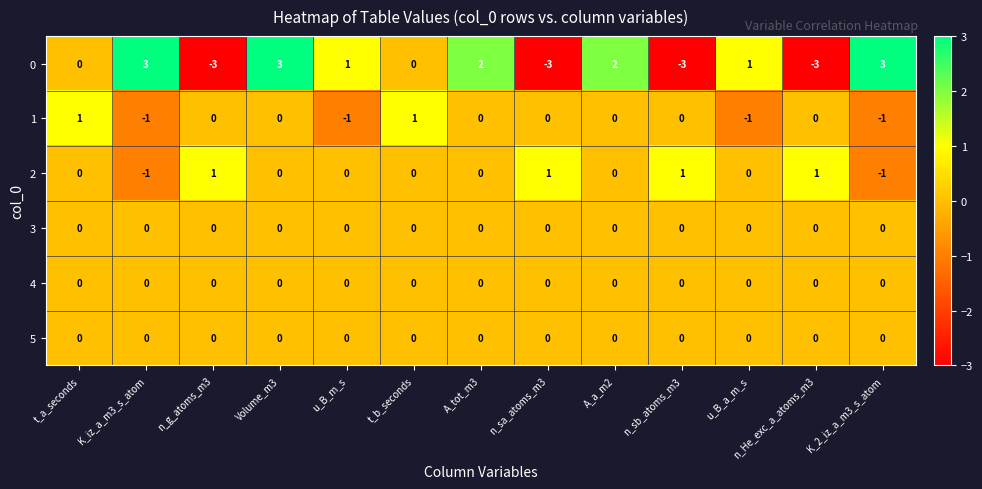

How many 1 values are between -1 and 0?

11